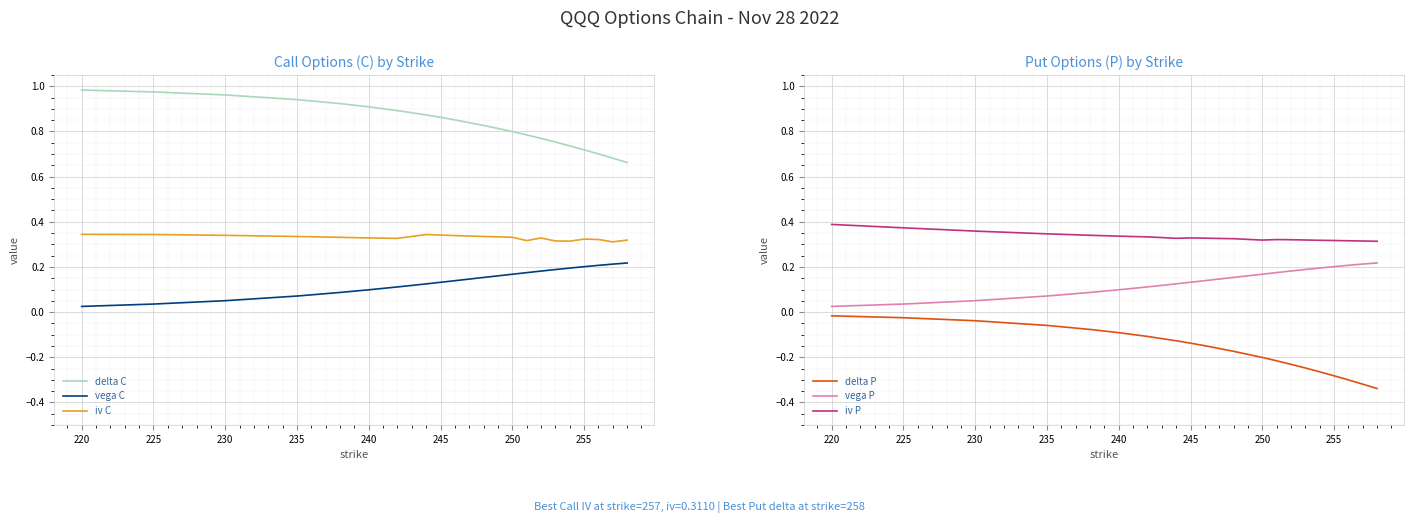

True or false: delta C has more than 1 interior local peaks.

False